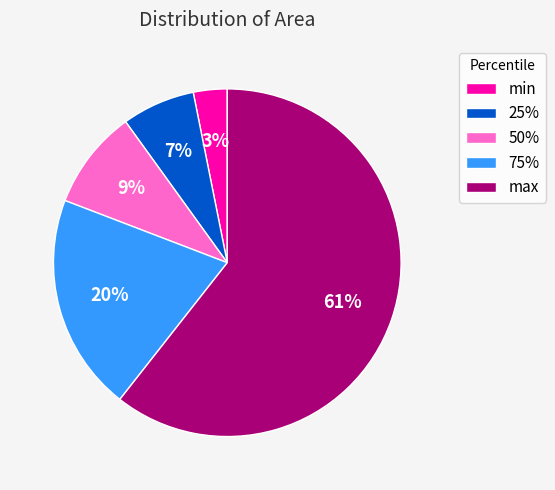

To the nearest percent, what is the average slice percentage?

20%